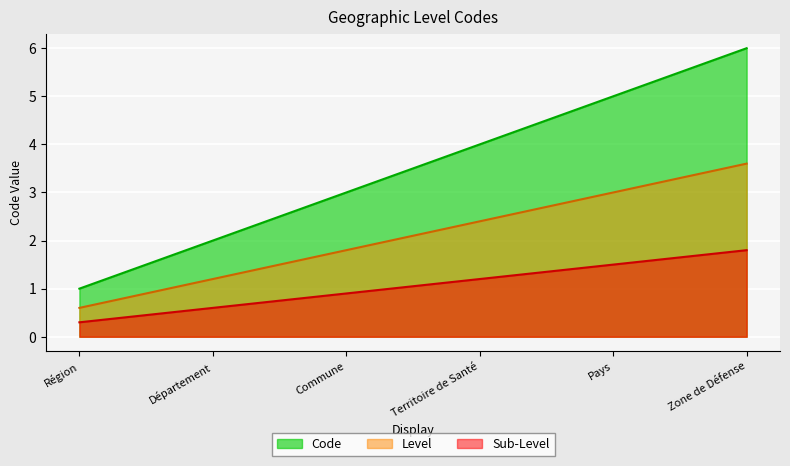

How many lines are shown in the chart?

3